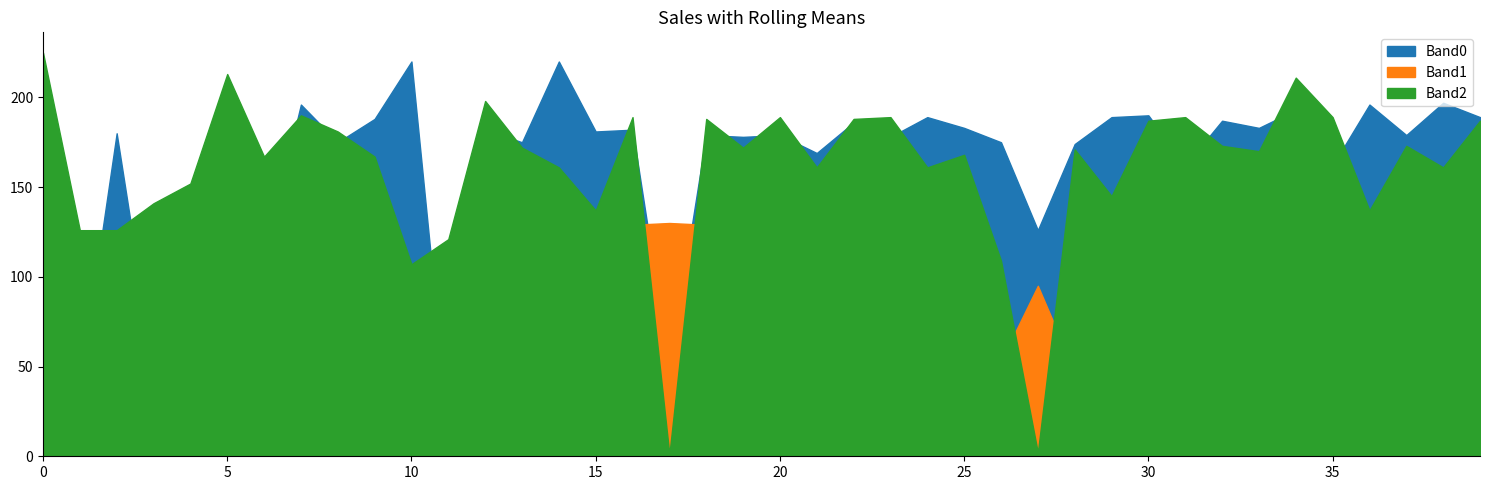

What is the minimum value shown in the chart?

1